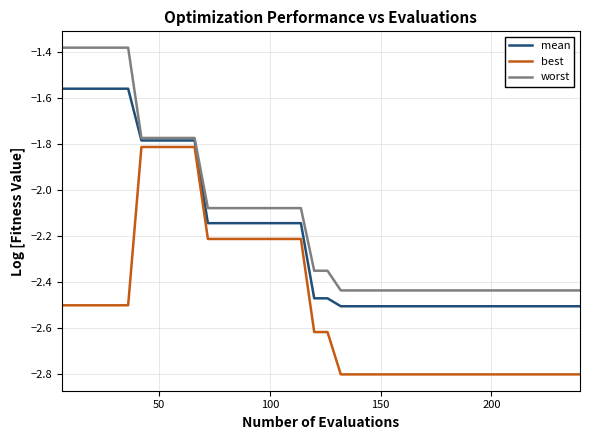

List the series in order of their overall mean, lowest first.

best, mean, worst